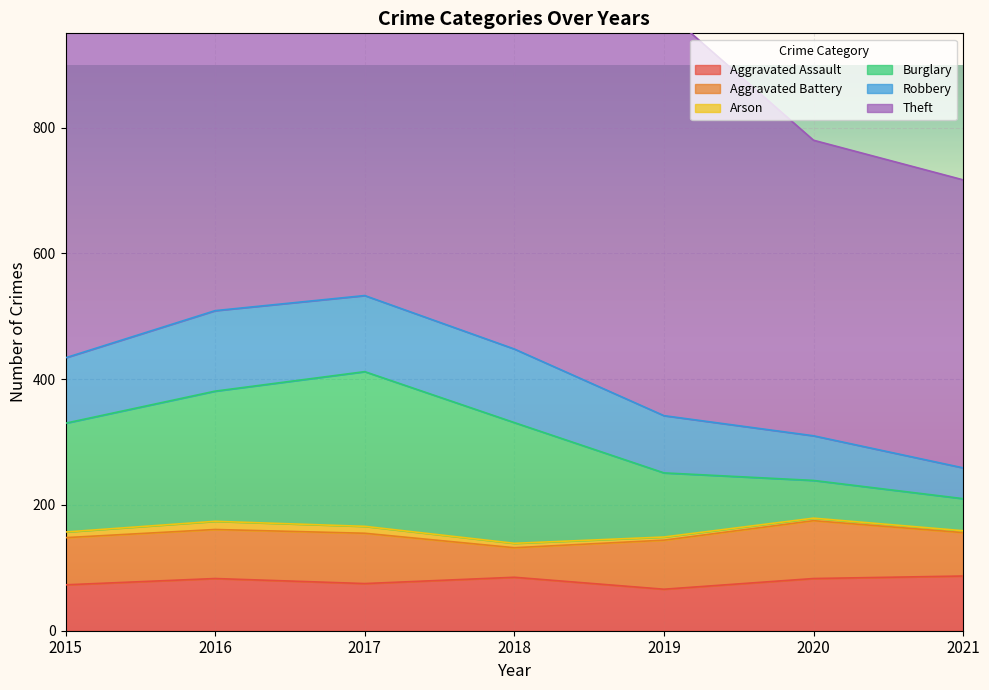

List the labels in order of Burglary value, largest first.

2017, 2016, 2018, 2015, 2019, 2020, 2021